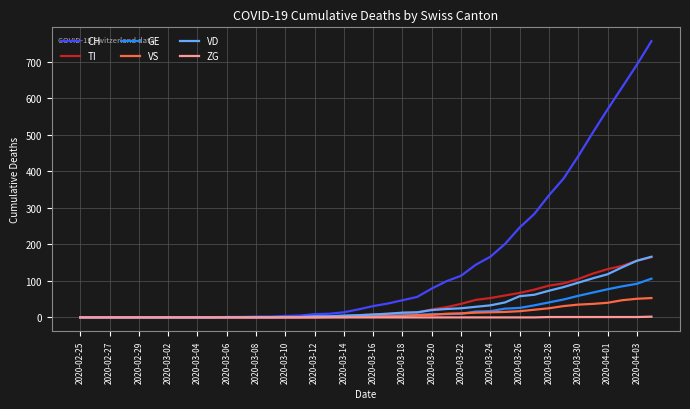

Which series has the widest spread of values?

CH